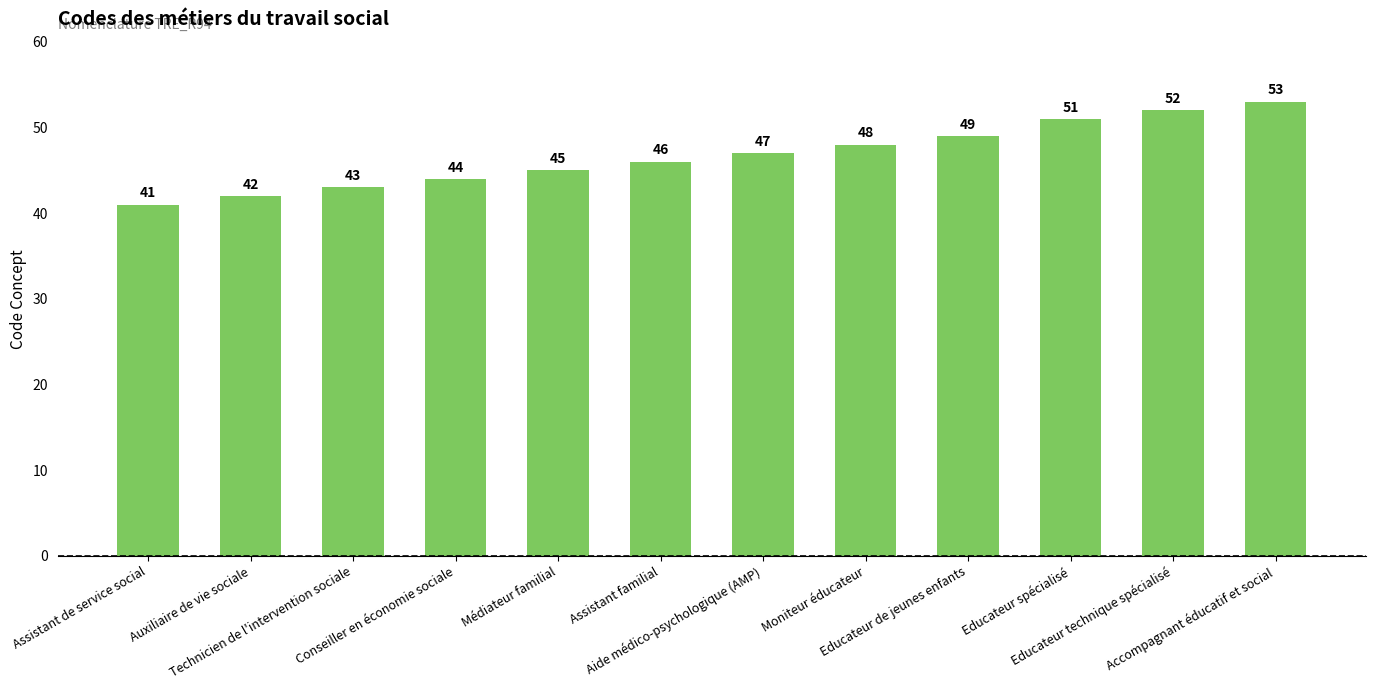

What is the difference between the maximum and minimum values?

12